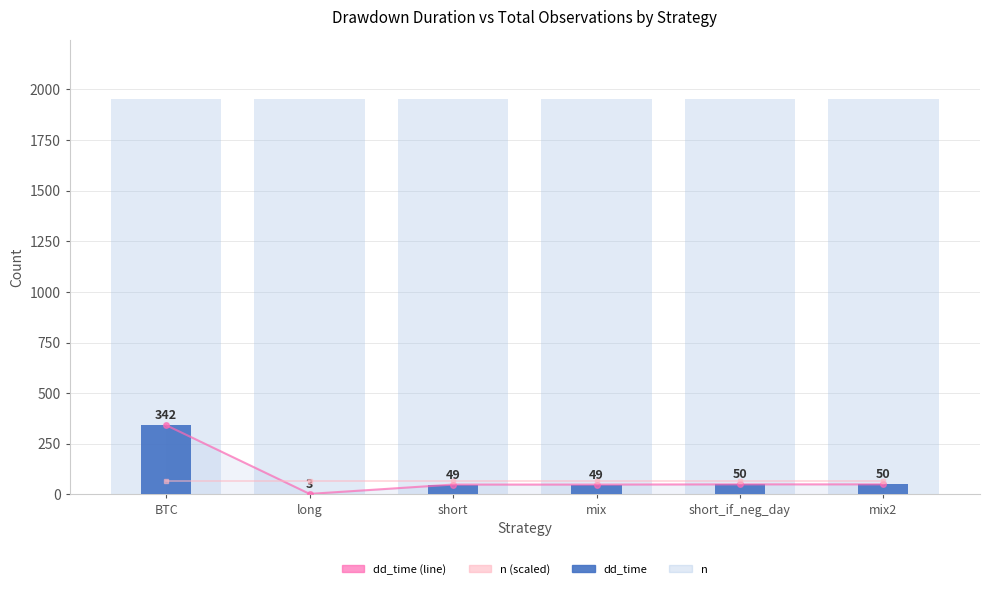

What is the smallest value displayed?

3.0